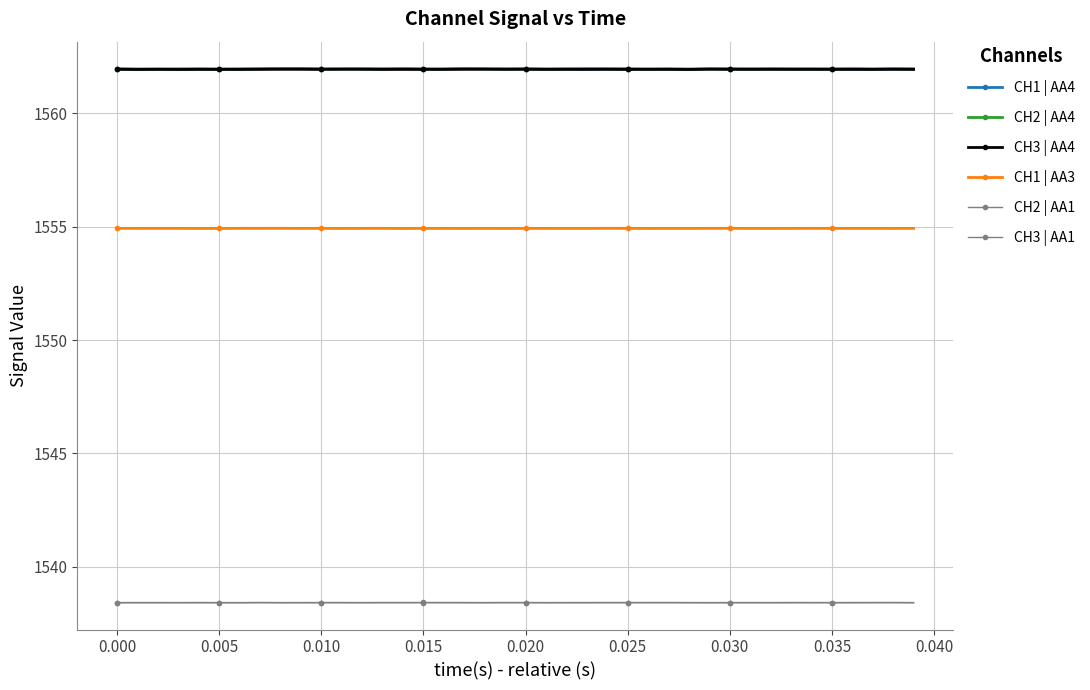

True or false: CH2 | AA1 and CH2 | AA4 cross at least once.

False